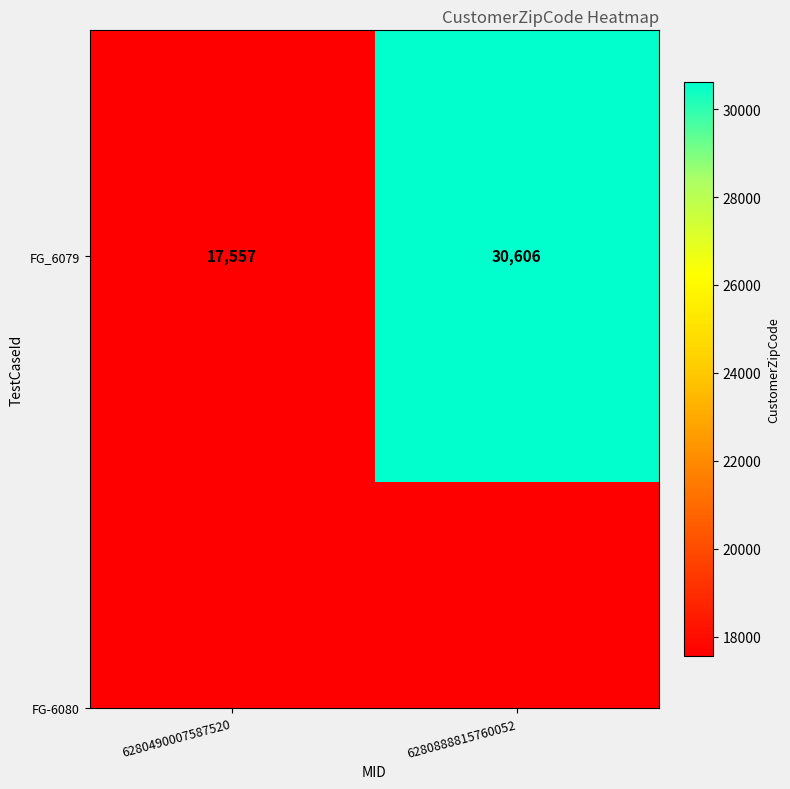

What is the smallest value displayed?

17557